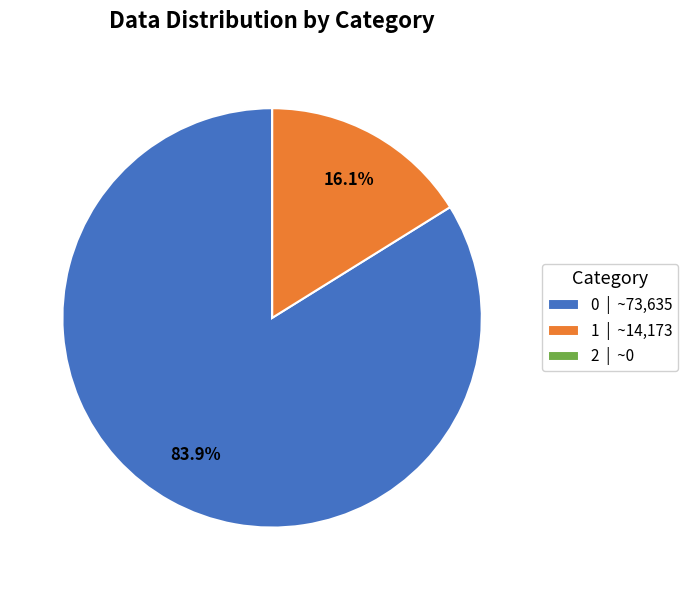

True or false: 0 accounts for 84% of the total.

True